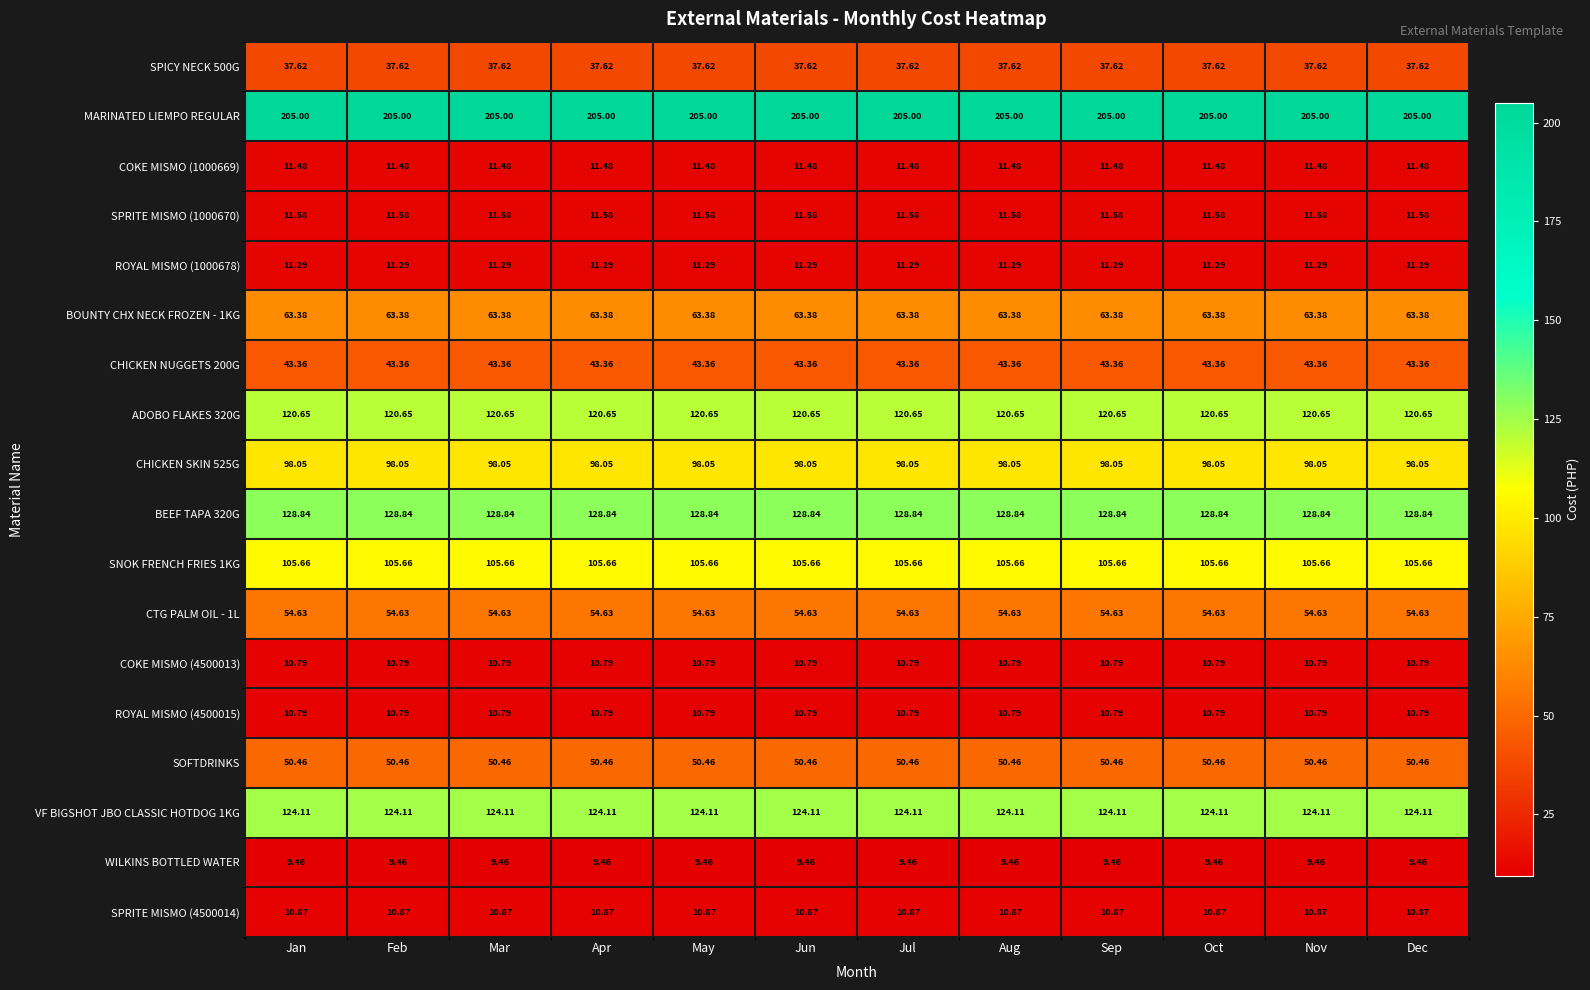

Which series has the largest total across all categories?

MARINATED LIEMPO REGULAR